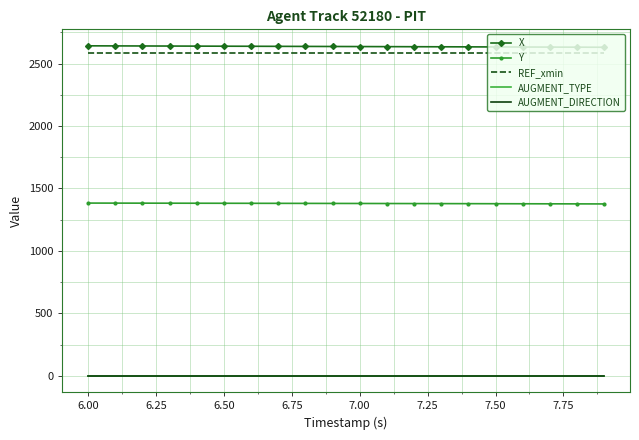

What is the average value of the Y series?

1379.5